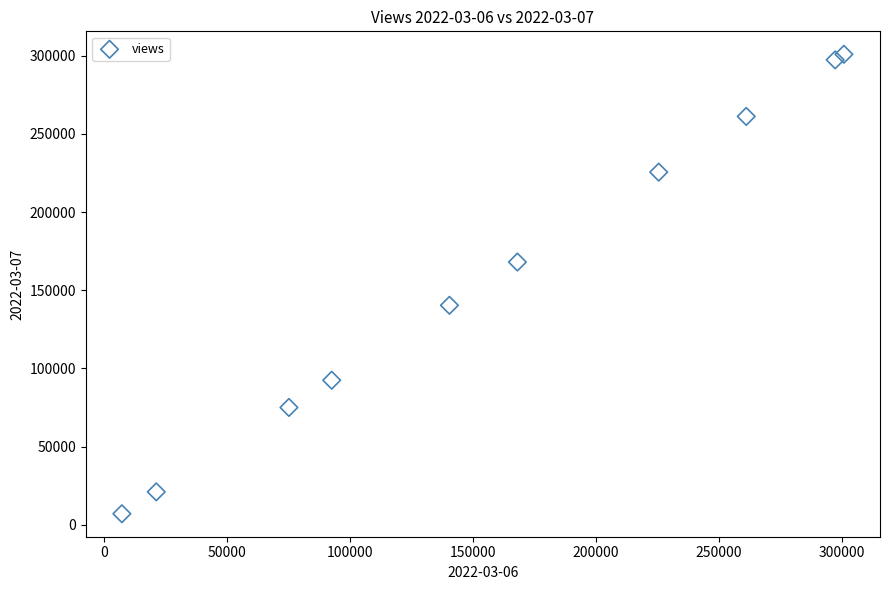

What is the range of X values (max minus min)?

293780